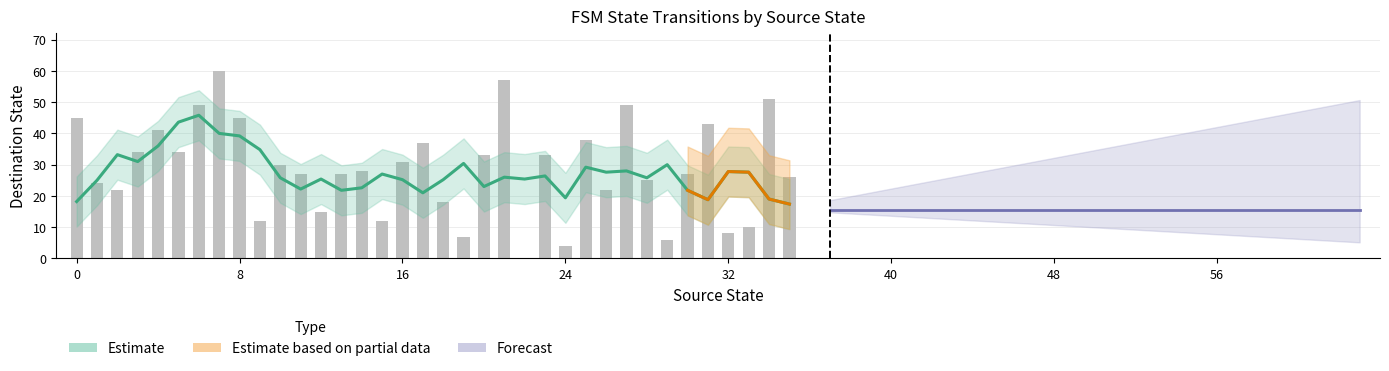

At which label is the value closest to 30?

10